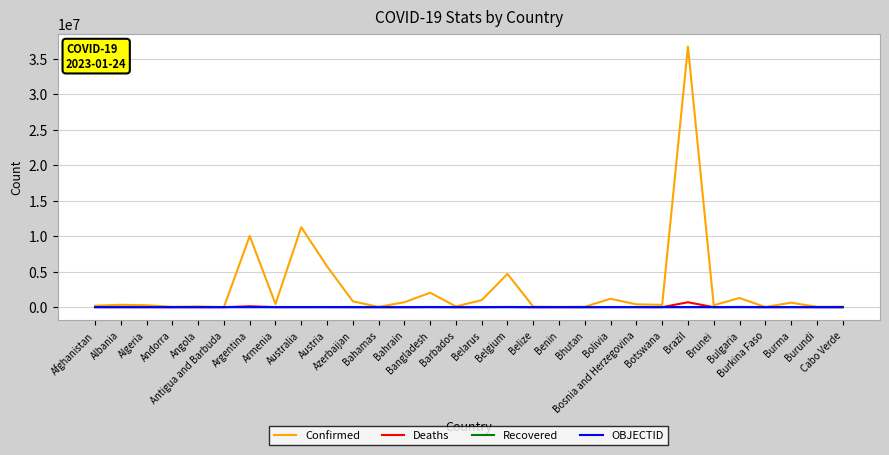

Which series has the largest total across all categories?

Confirmed